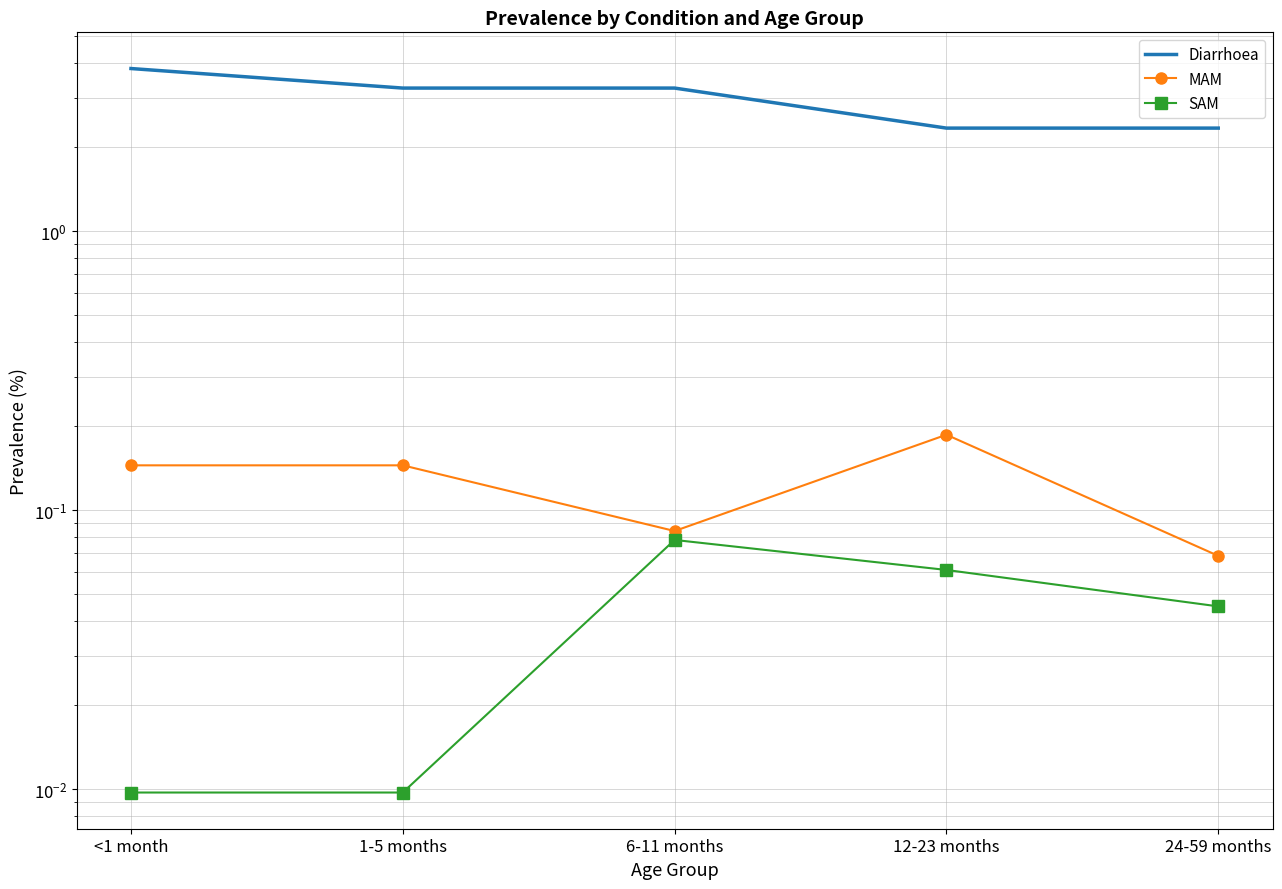

Reading left to right, transcribe all the data shown in this chart.

Diarrhoea: 3.8	3.3	3.3	2.3	2.3
MAM: 0.1	0.1	0.1	0.2	0.1
SAM: 0.0	0.0	0.1	0.1	0.0